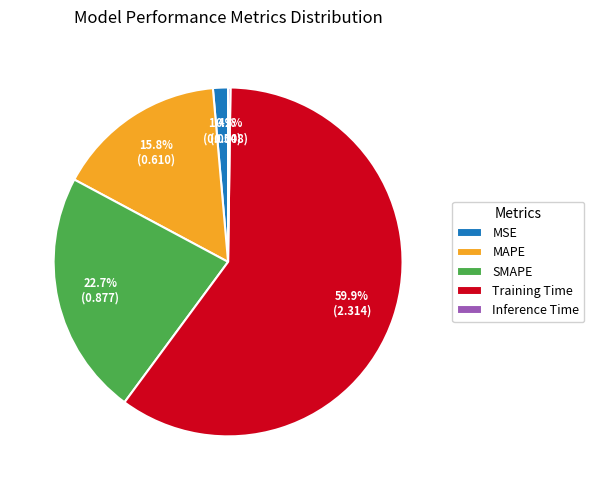

What percentage is NOT represented by Training Time?

40.1%